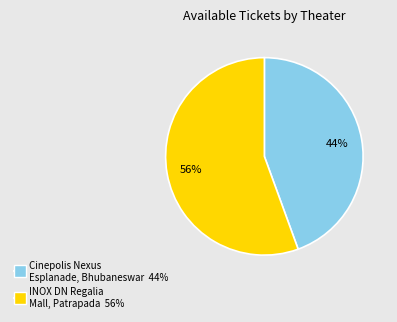

How many segments does this pie chart have?

2